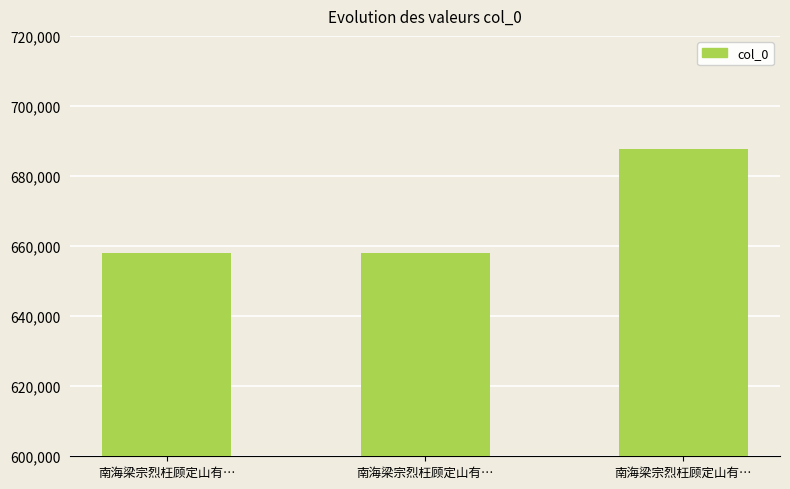

Reading left to right, extract all data points from this chart.

南海梁宗烈枉顾定山有…=658119	南海梁宗烈枉顾定山有…=658118	南海梁宗烈枉顾定山有…=687761